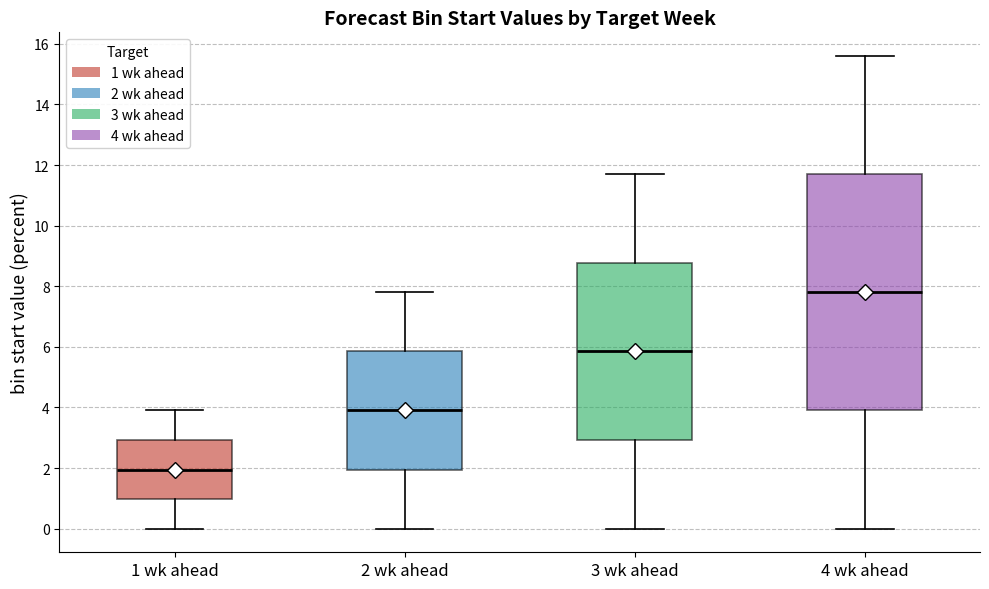

Reading left to right, transcribe this box plot: for each box, give where its median line is, the range the box spans, and where its two whiskers end, as read against the y-axis. The values are not printed on the chart, so give them approximately, as read against the axis.

1 wk ahead: median 2.0, box 1.0 to 3.0, whiskers 0.0 to 4.0
2 wk ahead: median 4.0, box 2.0 to 5.8, whiskers 0.0 to 7.8
3 wk ahead: median 5.8, box 3.0 to 8.8, whiskers 0.0 to 11.8
4 wk ahead: median 7.8, box 4.0 to 11.8, whiskers 0.0 to 15.6